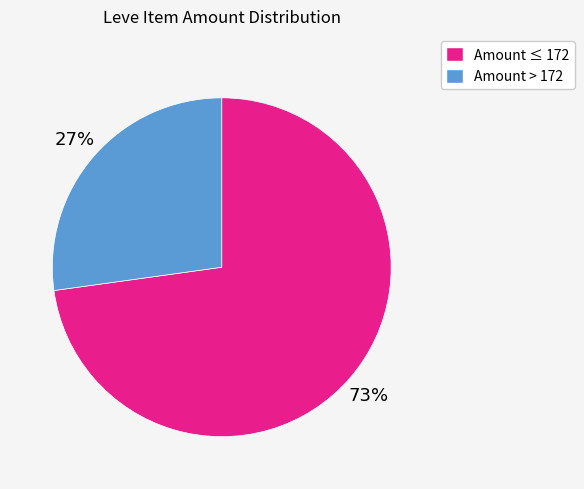

To the nearest percent, what is the difference between the largest and smallest slice percentages?

46%